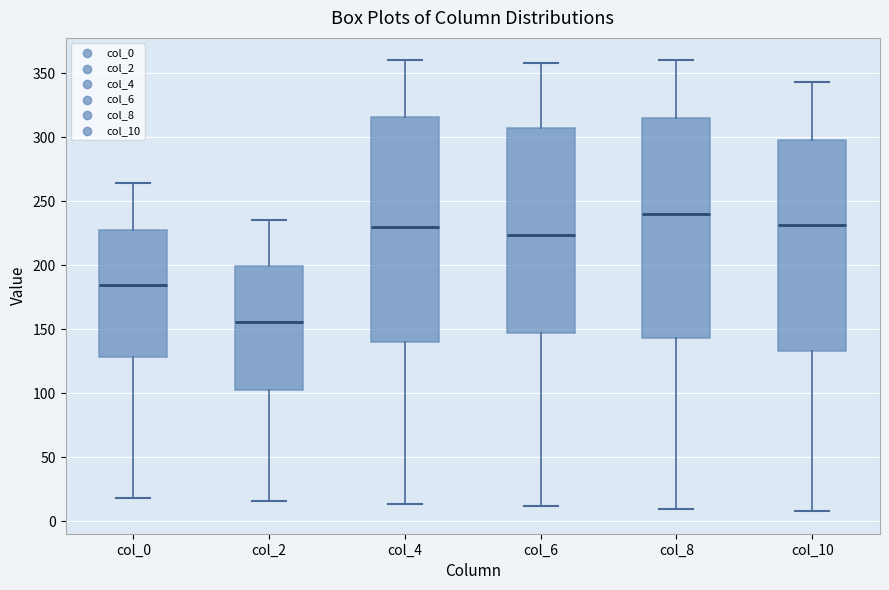

Where does the upper whisker of the box for col_10 end on the y-axis? The values are not printed on the chart, so give them approximately, as read against the axis.

345